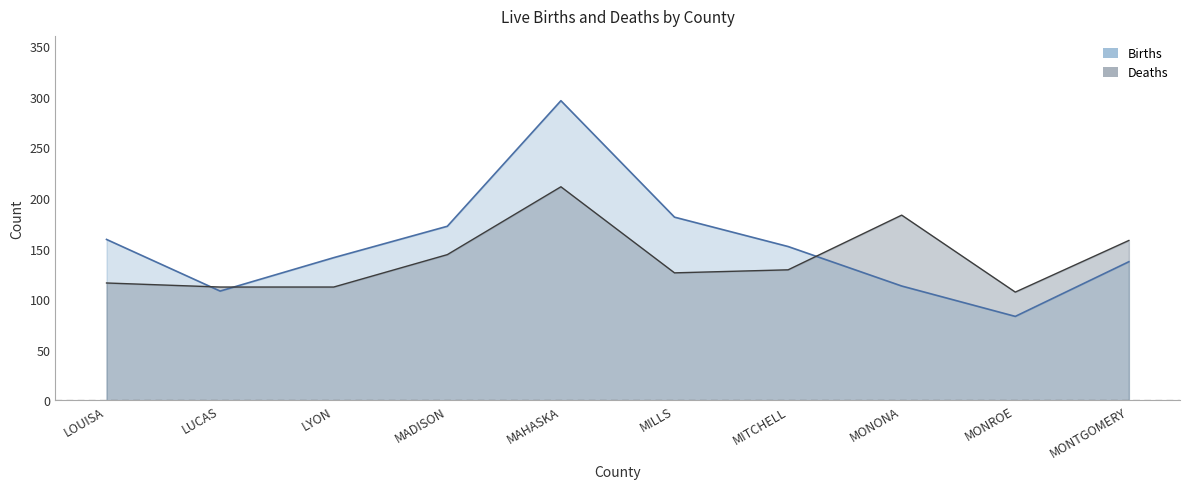

Rank the series by their maximum value, from lowest to highest.

Deaths, Births